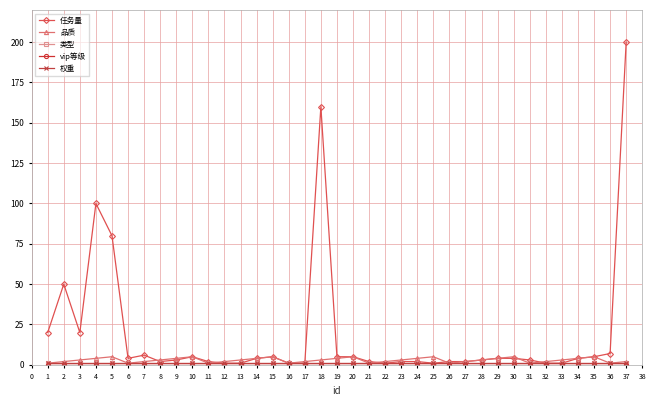

Is this an area chart (filled region under the line)?

No